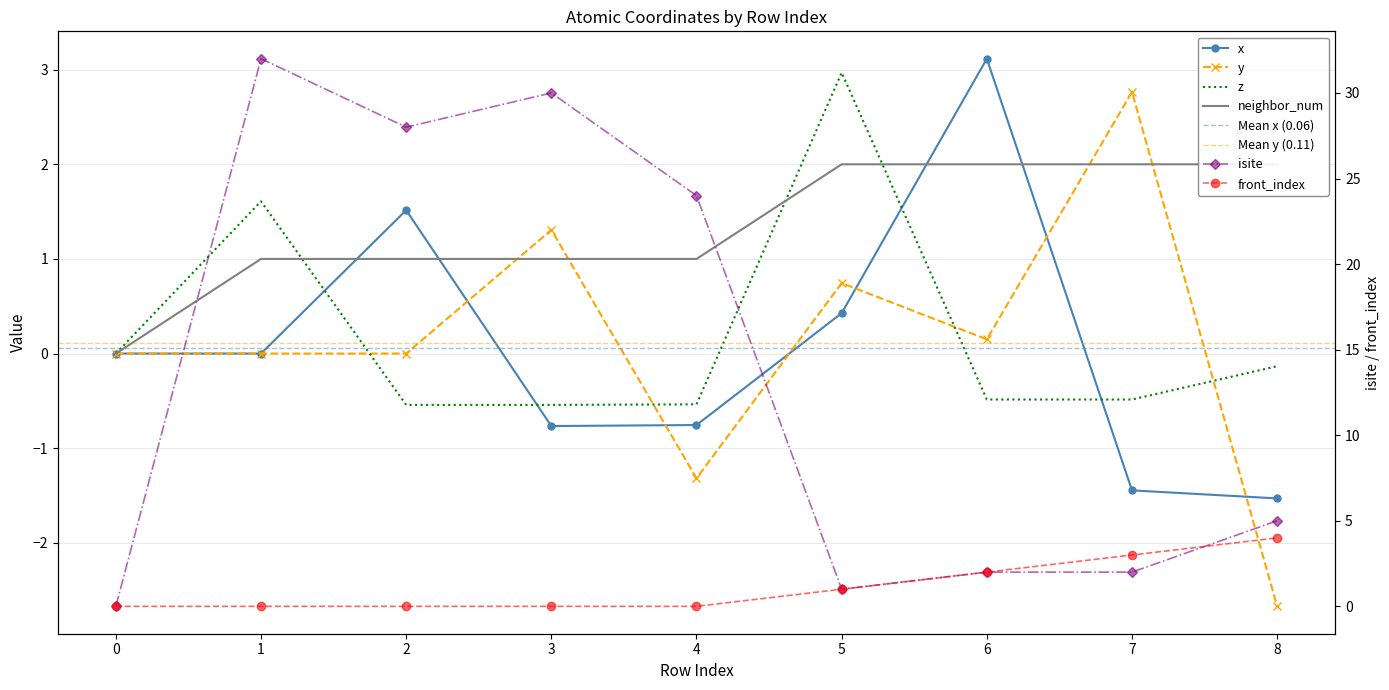

What is the greatest value displayed?

32.0